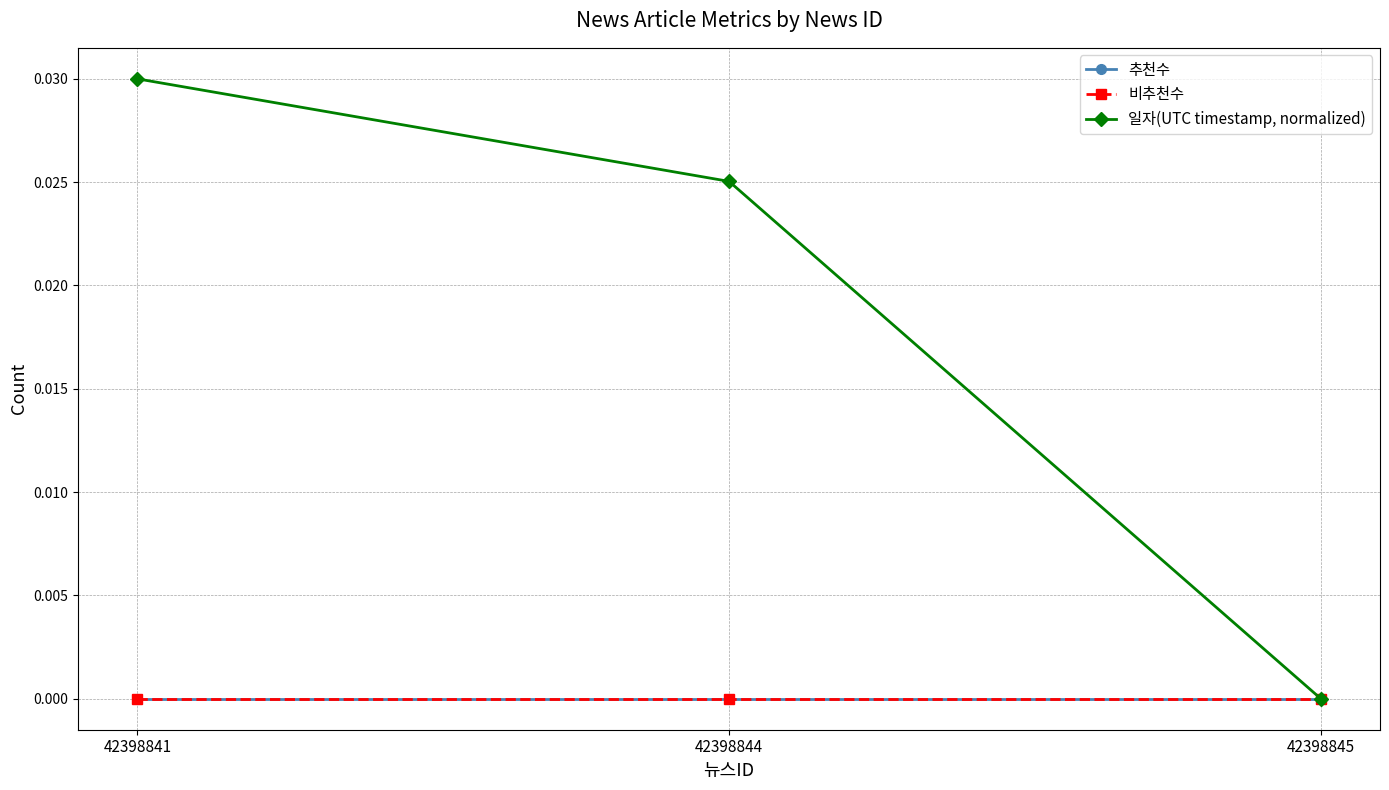

Is this an area chart (filled region under the line)?

No